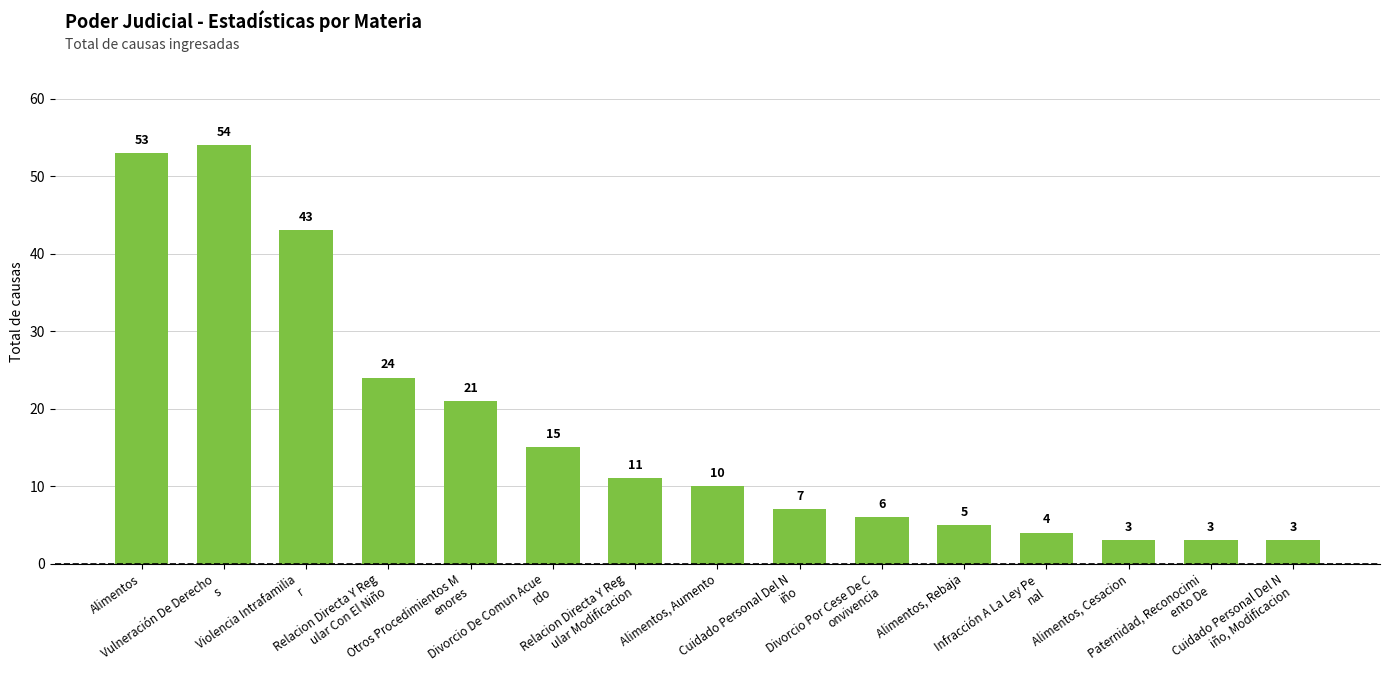

Count the number of data series in this chart.

1